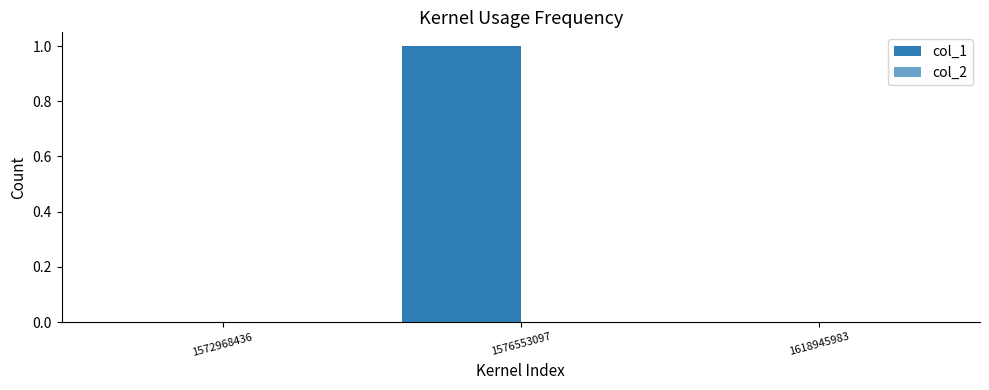

Reading right to left, list all the values displayed in this chart.

col_1: 0	1	0
col_2: 0	0	0